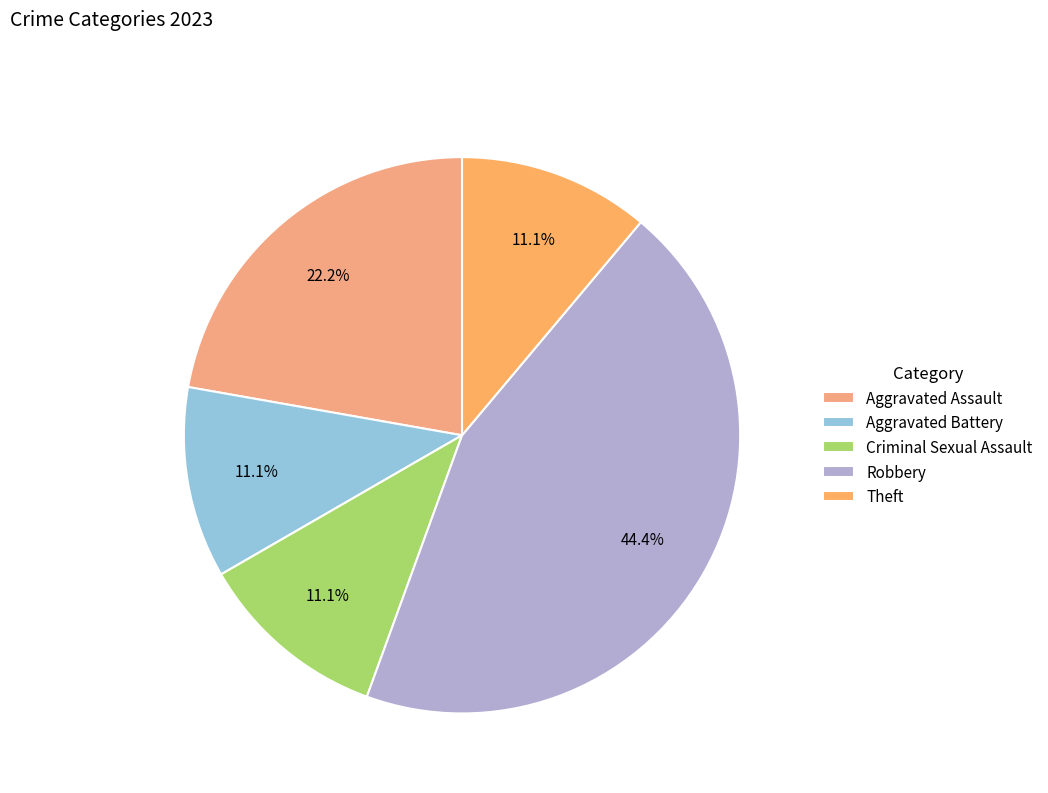

Do Robbery and Theft together represent more than half of the pie?

Yes